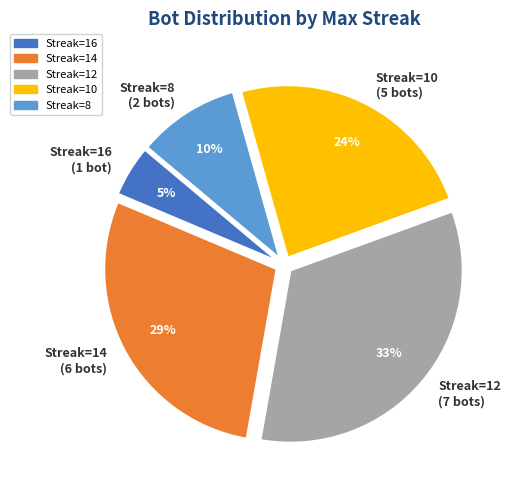

Which category has the smallest portion of the pie?

Streak=16 (1 bot)